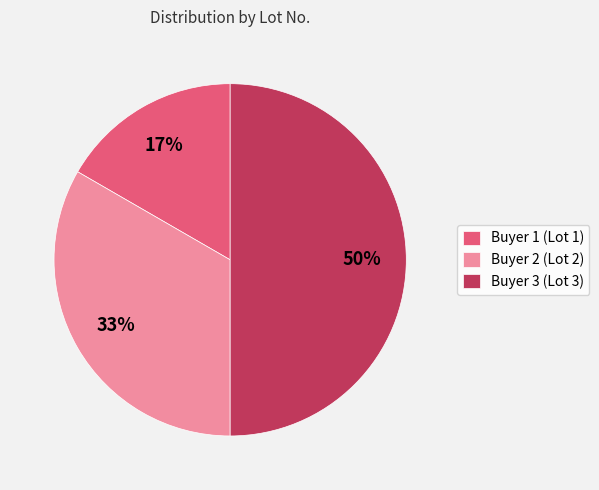

Which has a higher value, Buyer 1 (Lot 1) or Buyer 3 (Lot 3)?

Buyer 3 (Lot 3)